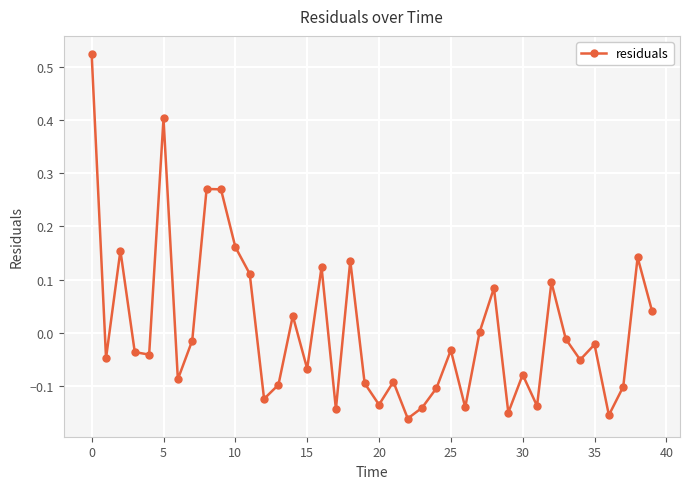

True or false: the data has more than 1 interior local peaks.

True